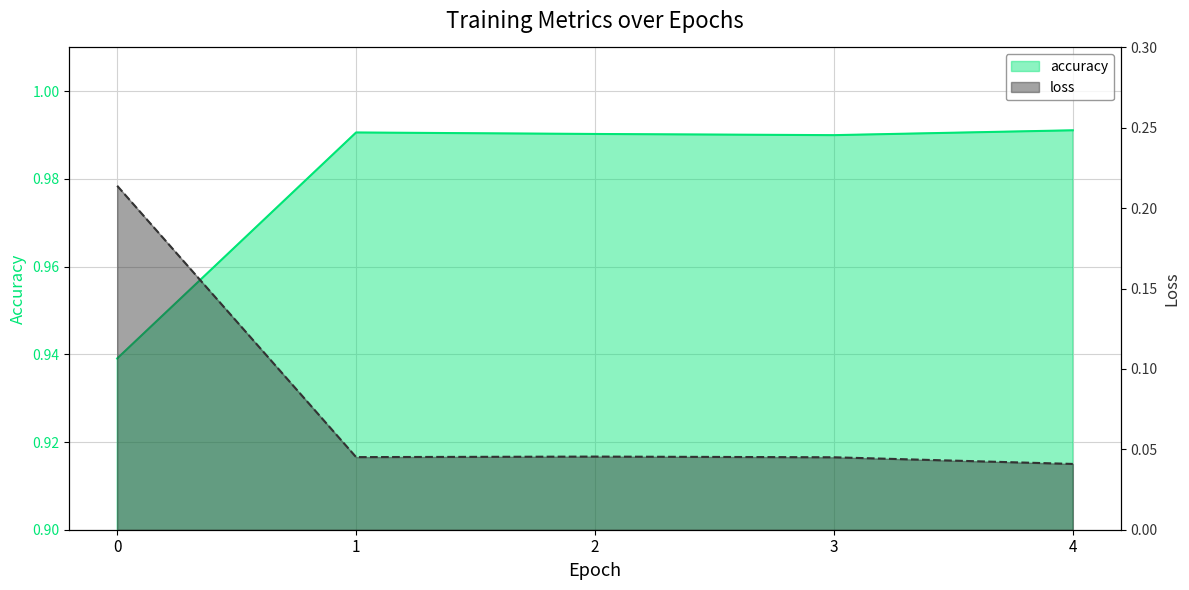

What is the total value across all series at 2?

1.0